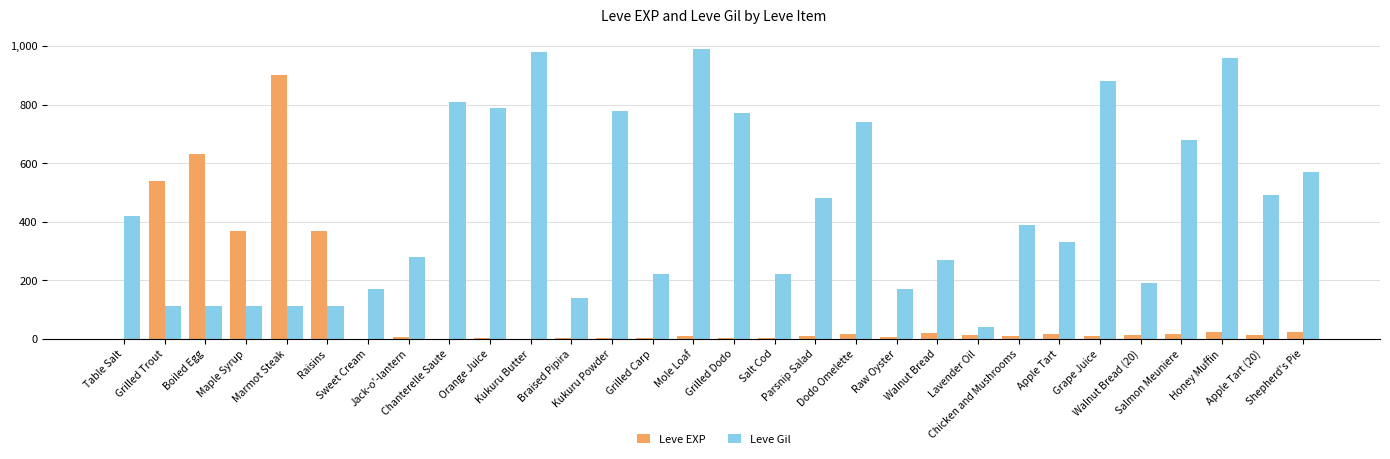

At which label does Leve Gil reach its peak?

Mole Loaf